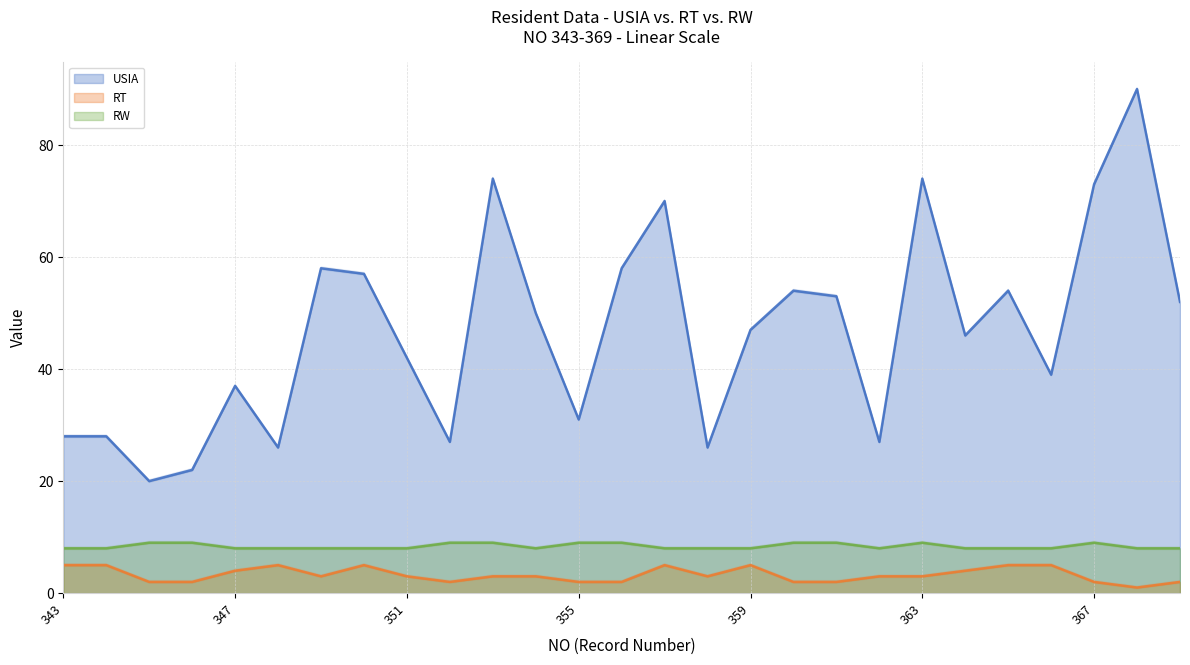

How many values in the RT series are below 3?

10